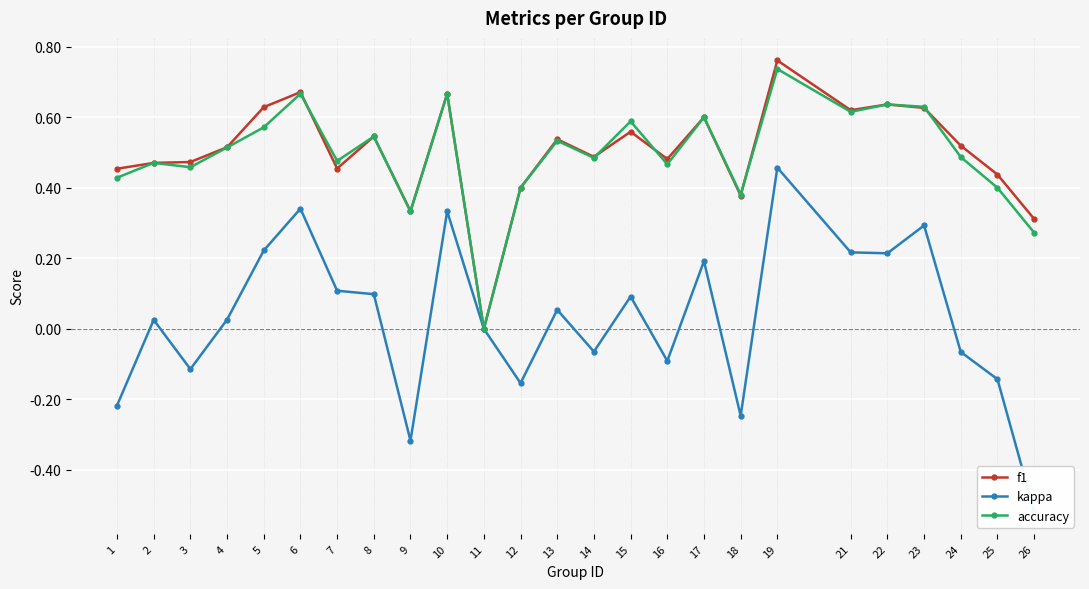

What is the difference between the maximum and minimum values in the f1 series?

0.8